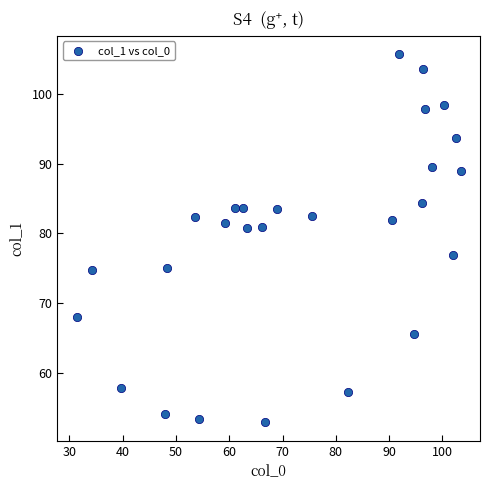

What is the range of X values (max minus min)?

72.2